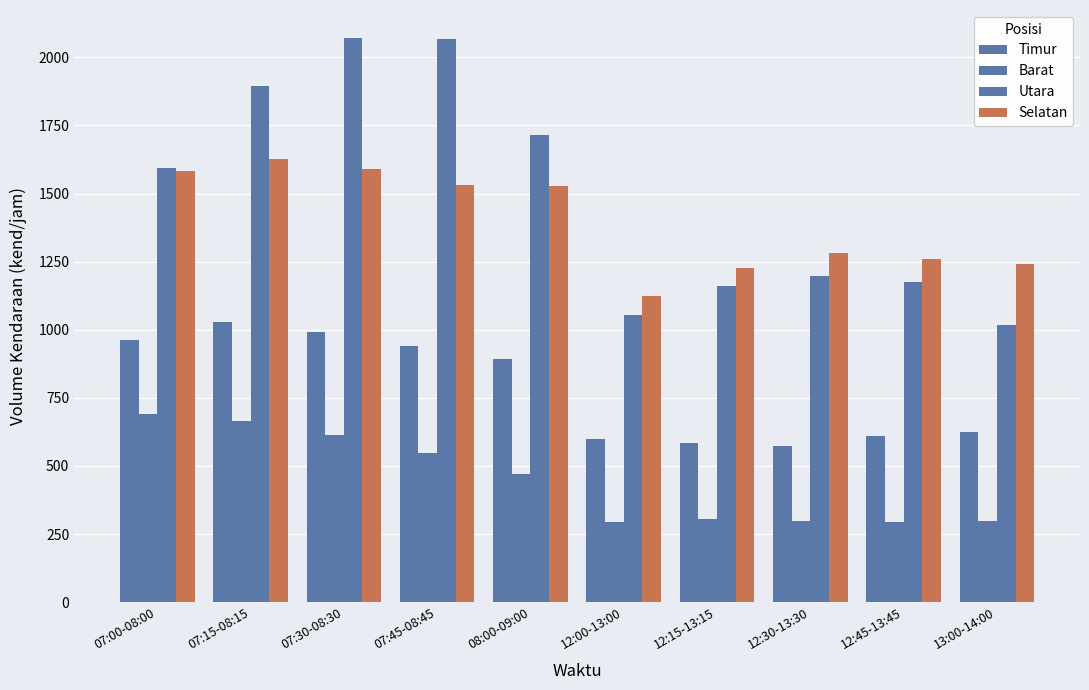

How many bars are there in total?

40